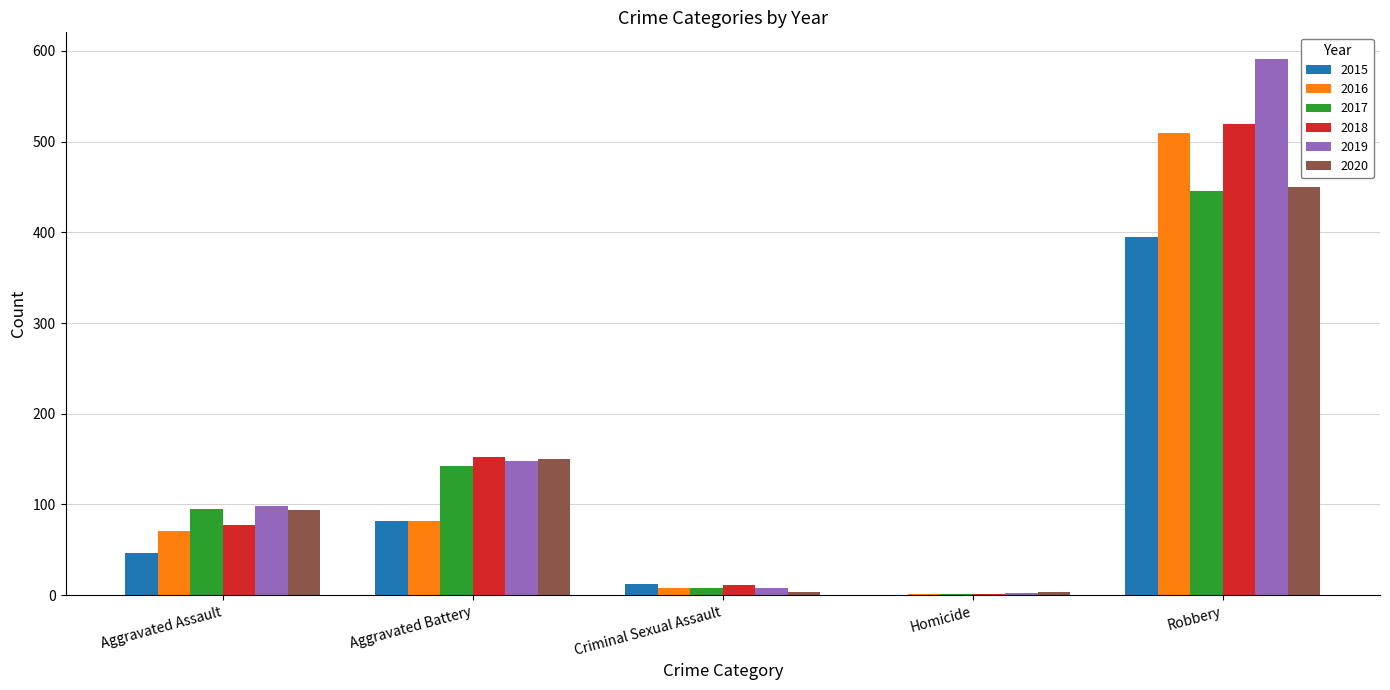

Is the value of 2015 at Aggravated Assault greater than the value of 2017 at Robbery?

No